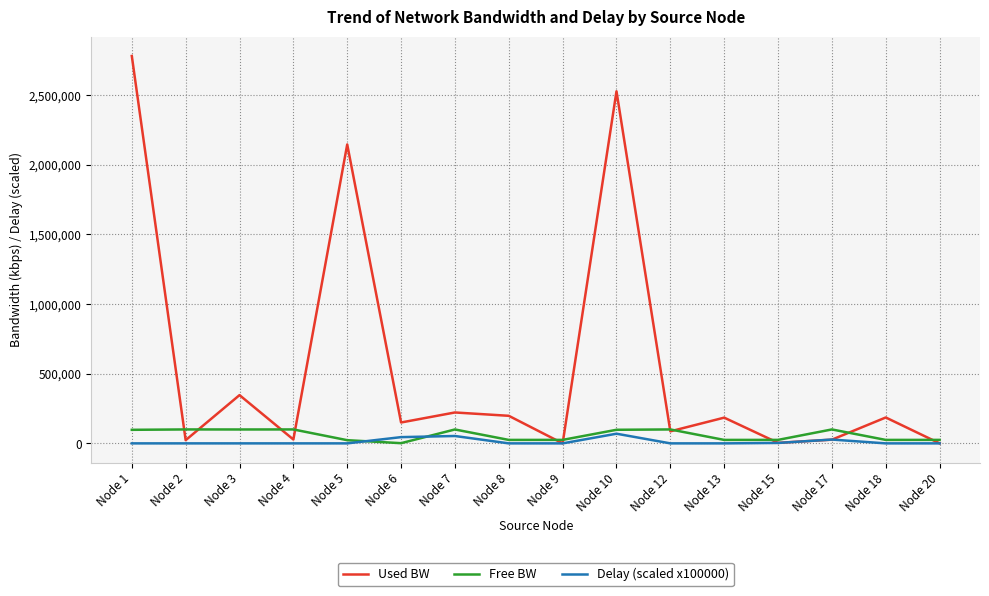

Which series has the widest spread of values?

Used BW